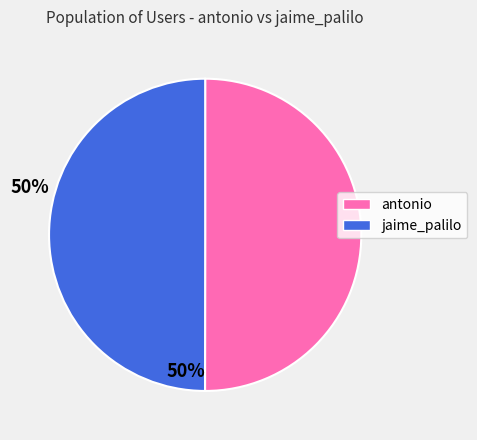

Count the number of slices in the pie.

2